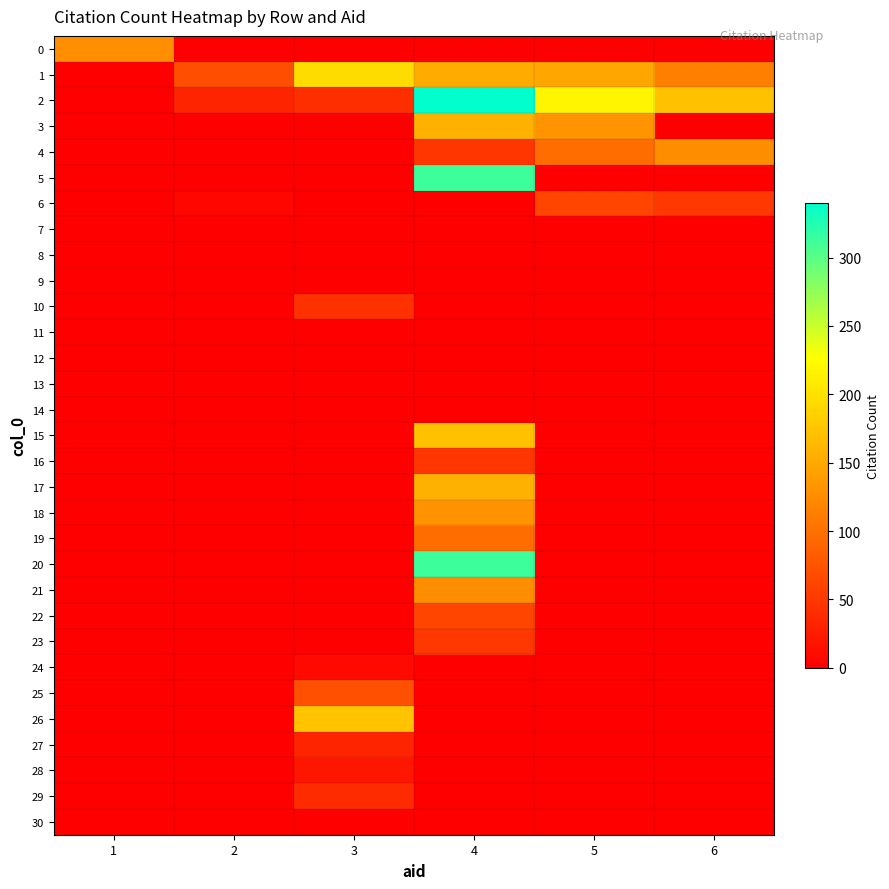

Count the number of categories in the chart.

6